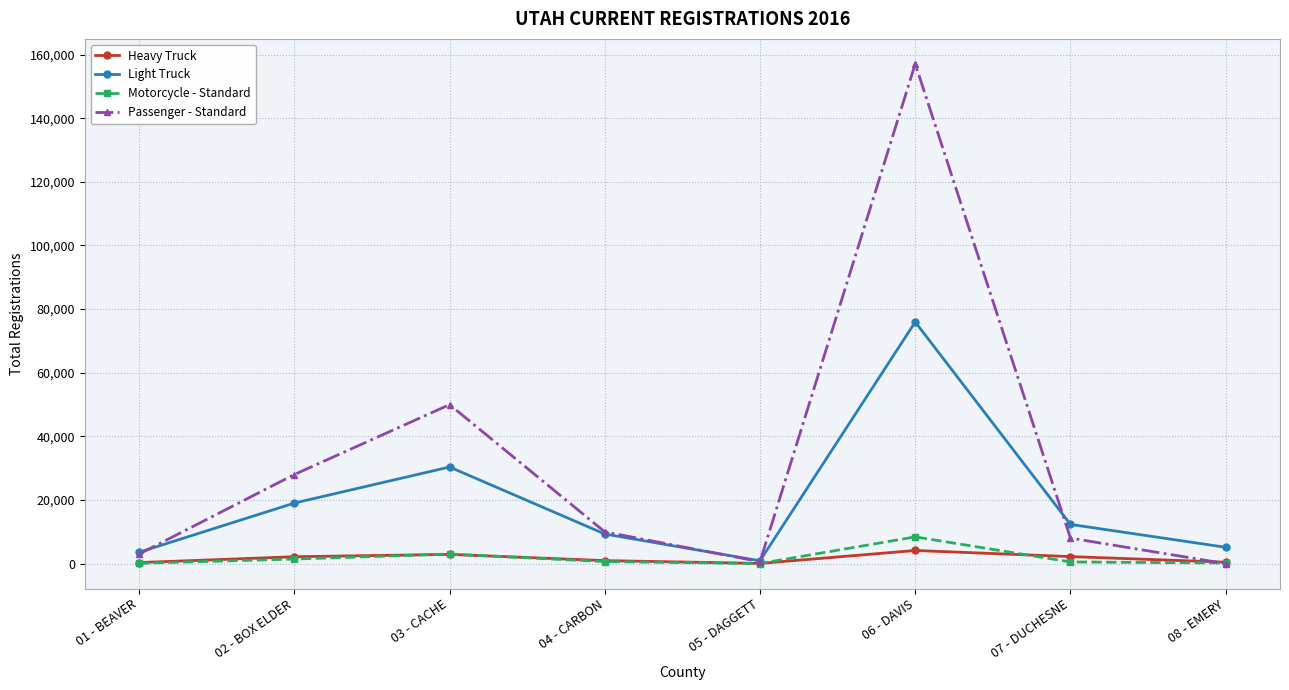

At which category does the chart reach its peak across all series?

06 - DAVIS